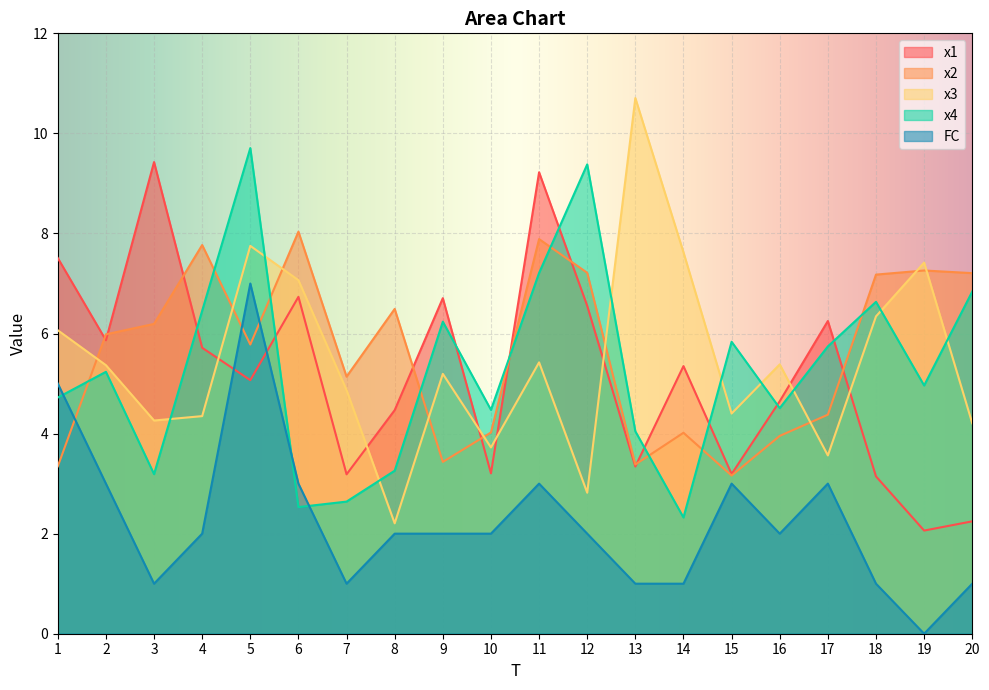

How many data points in FC are above 2?

7